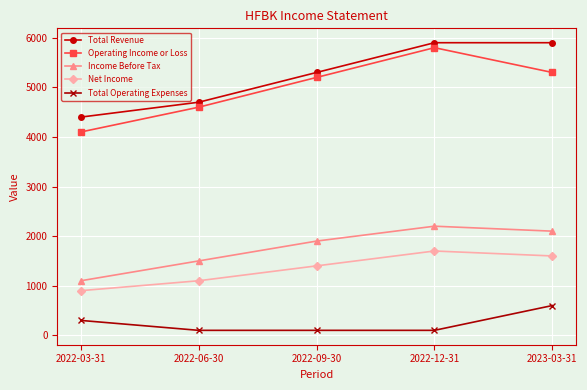

How many lines are shown in the chart?

5